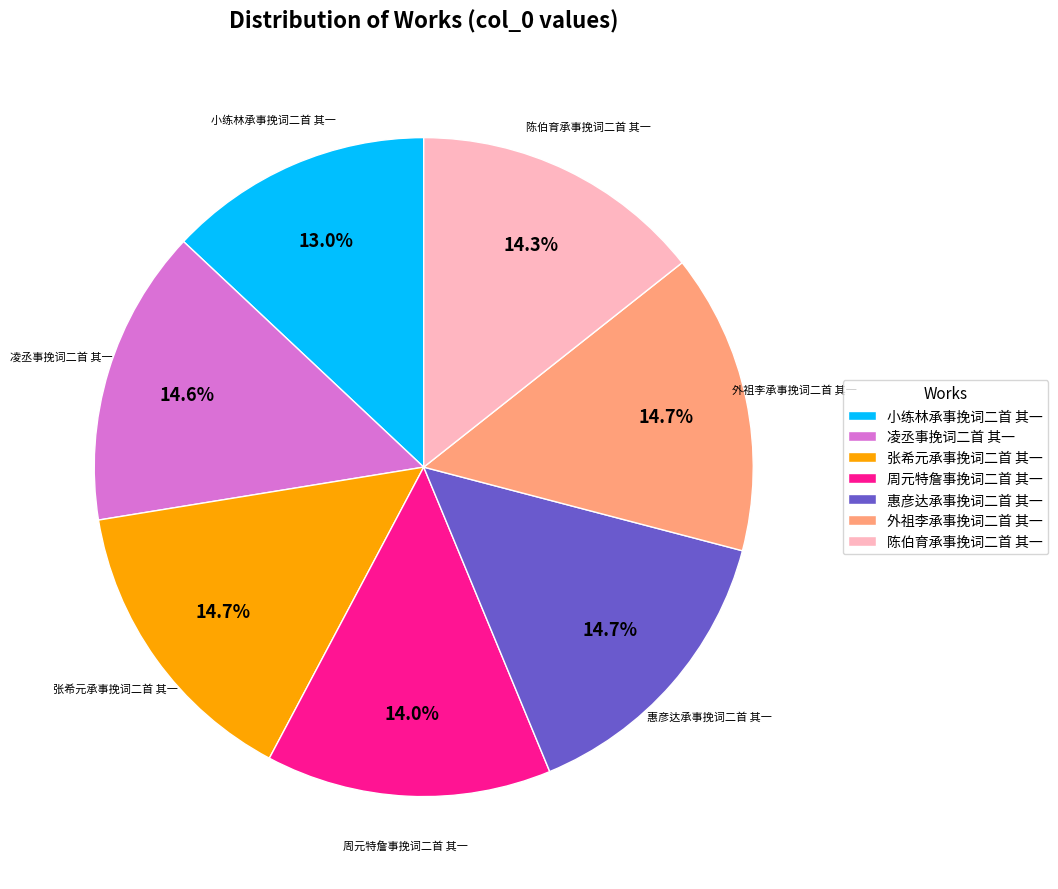

Between 小练林承事挽词二首 其一 and 张希元承事挽词二首 其一, which is larger?

张希元承事挽词二首 其一